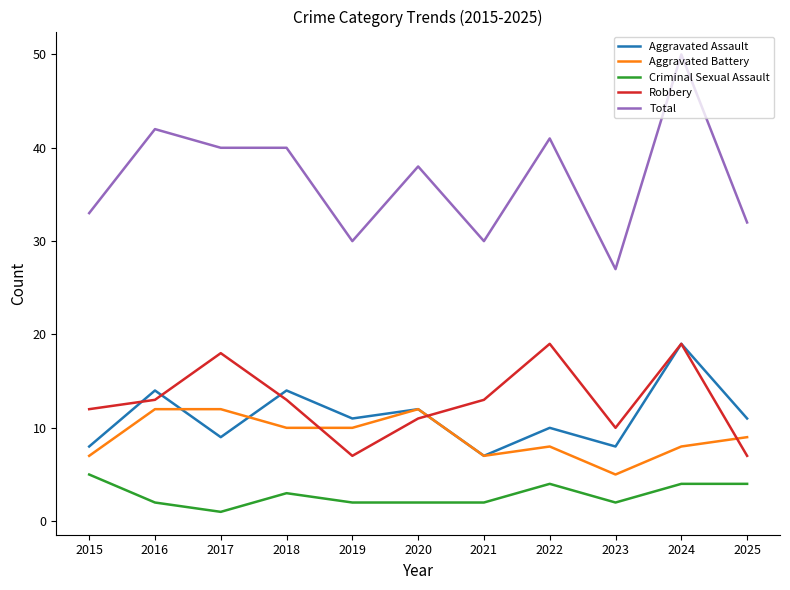

What is the total value across all series at 2022?

82